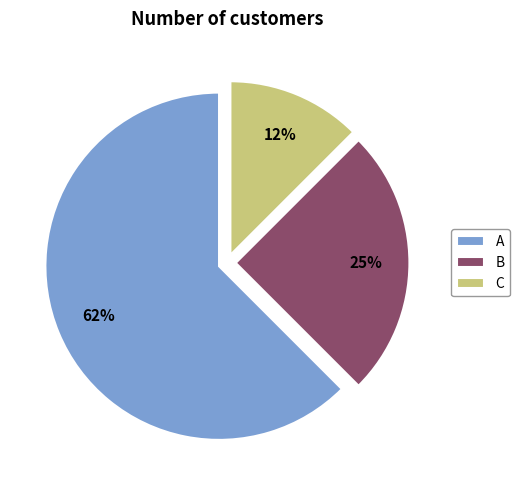

To the nearest percent, what is the average slice percentage?

33%